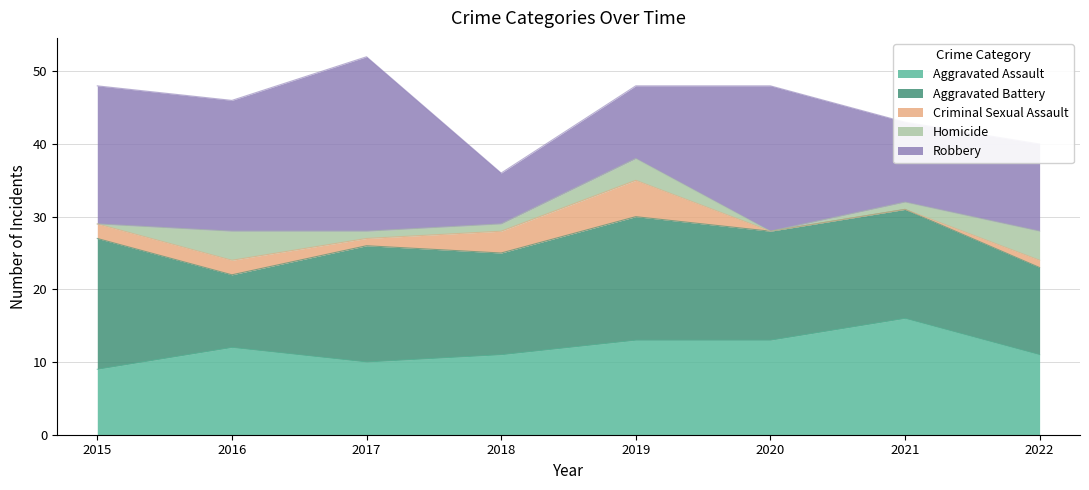

In Criminal Sexual Assault, how many points are lower than both neighbors (excluding endpoints)?

1